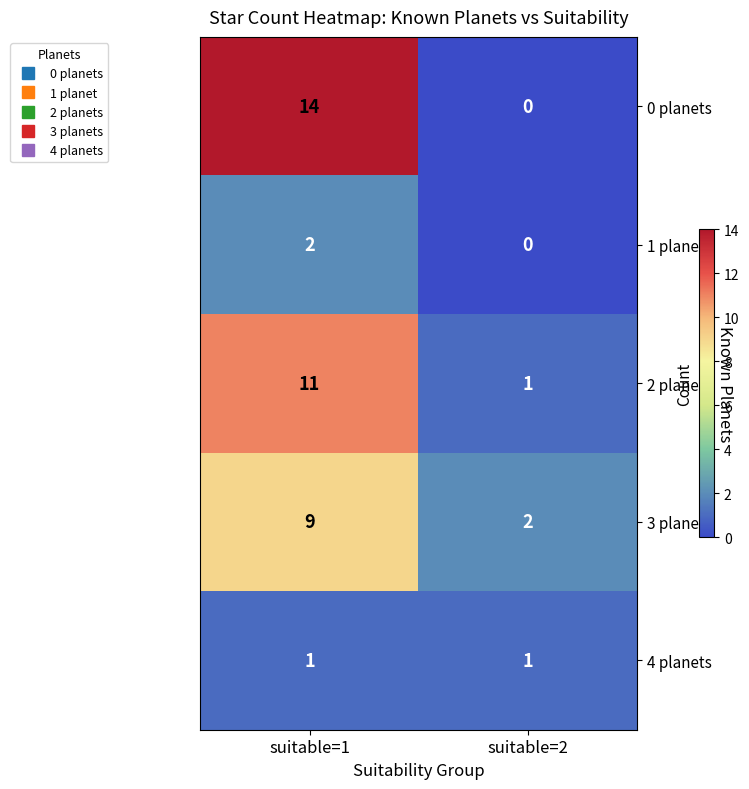

Which label corresponds to the largest value in the chart?

suitable=1